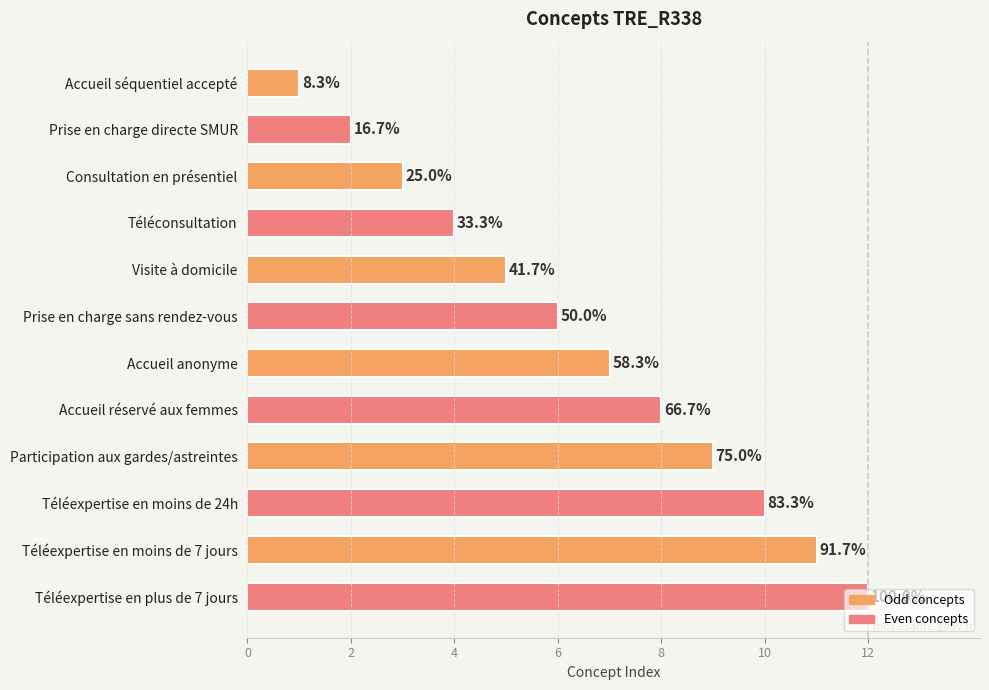

What is the smallest value displayed?

1